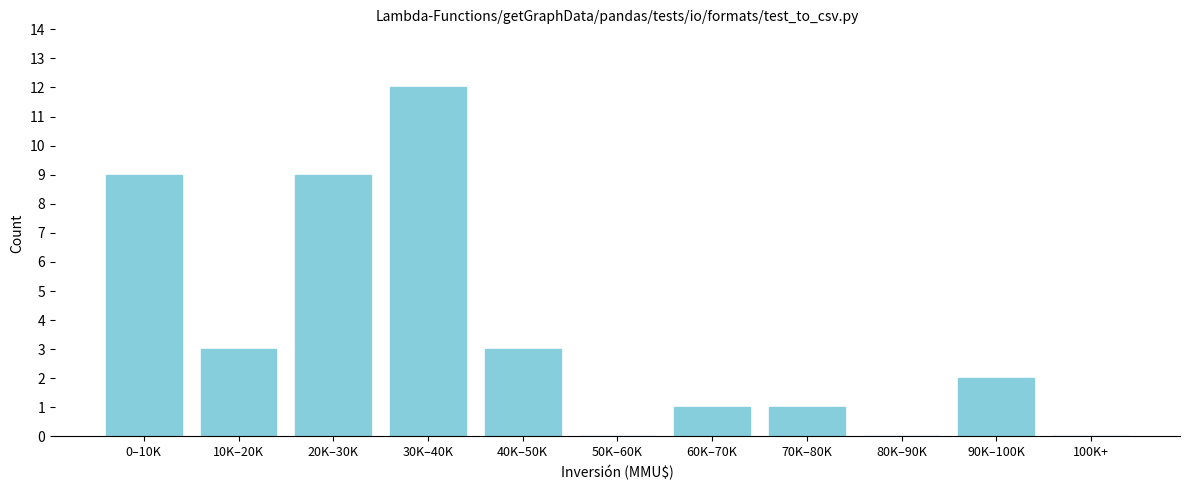

Reading left to right, list all the values displayed in this chart.

0–10K=9	10K–20K=3	20K–30K=9	30K–40K=12	40K–50K=3	50K–60K=0	60K–70K=1	70K–80K=1	80K–90K=0	90K–100K=2	100K+=0